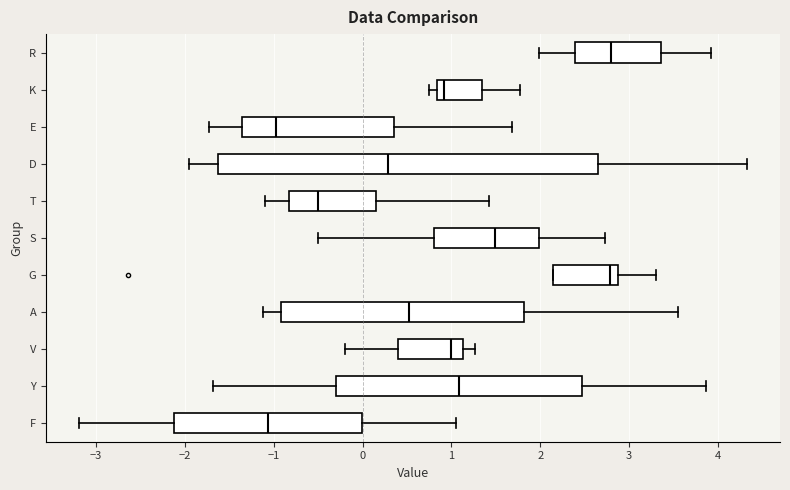

Comparing the boxes themselves (not the whiskers), which one is the widest?

D